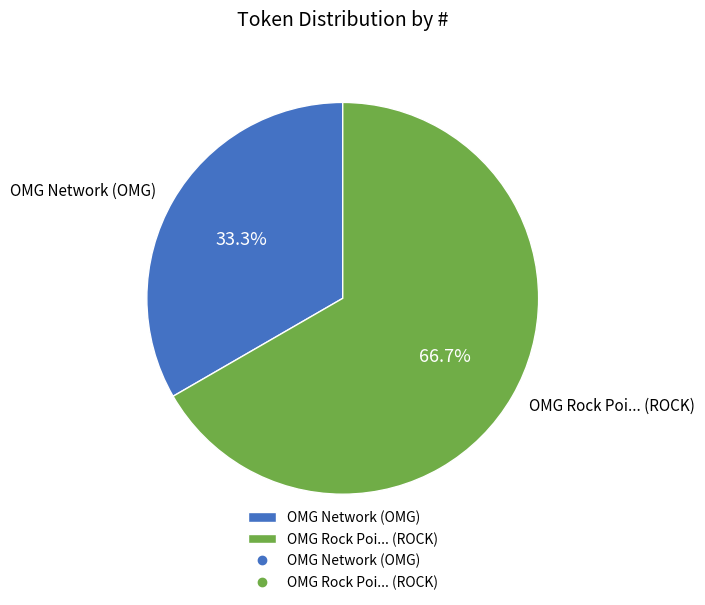

To the nearest percent, what is the combined percentage of OMG Rock Poi... (ROCK) and OMG Network (OMG)?

100%